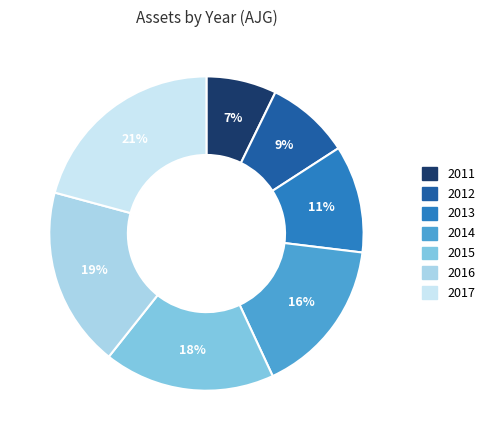

Count the number of slices in the pie.

7